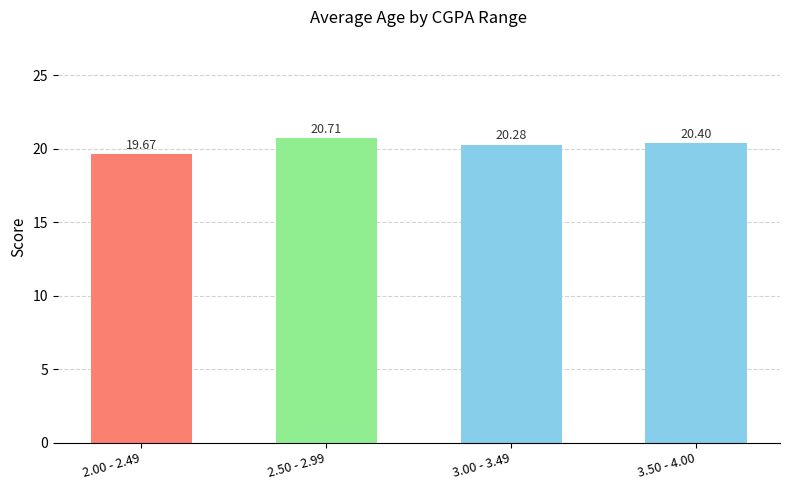

At which label is the value closest to 20?

3.00 - 3.49